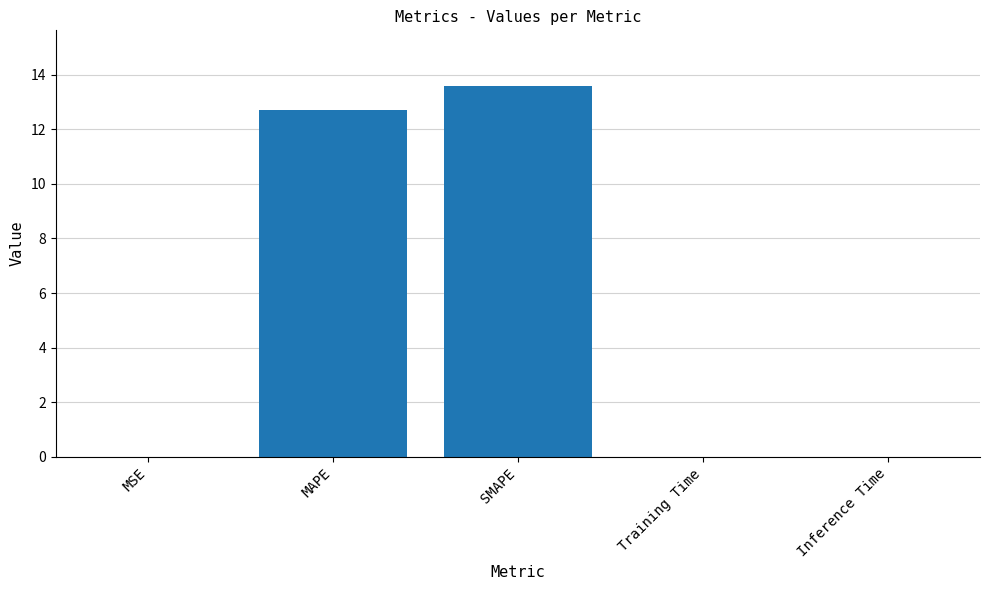

Count the number of data series in this chart.

1